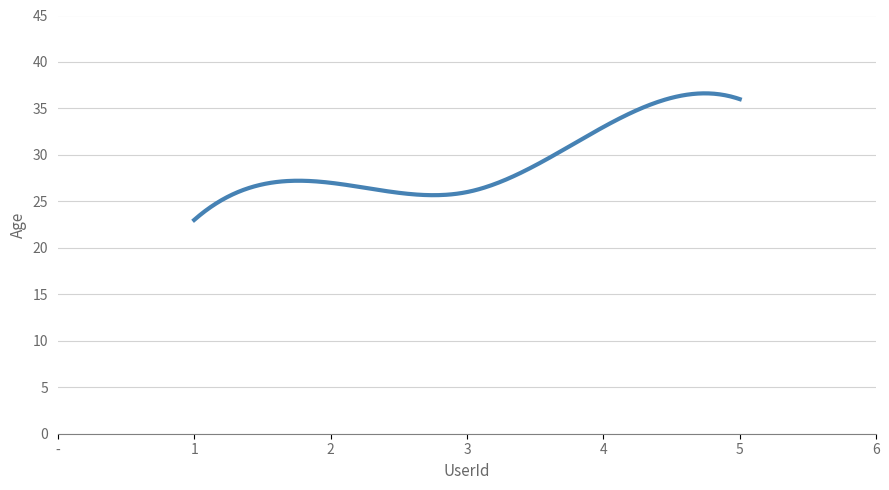

What is the maximum value shown in the chart?

36.6